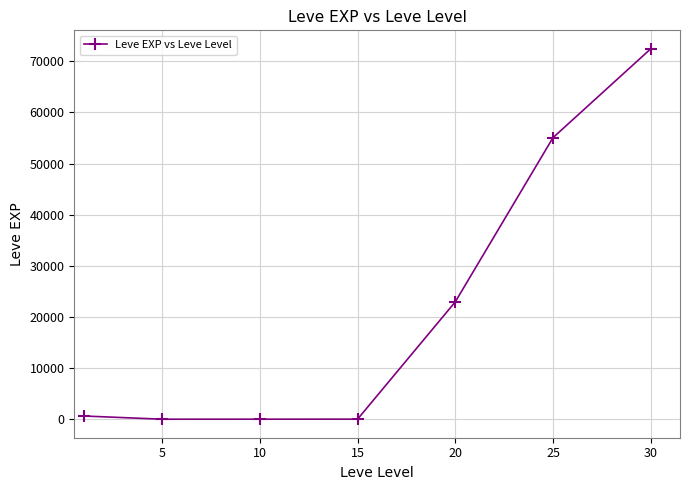

True or false: there are more than 1 points higher than both neighbors.

False